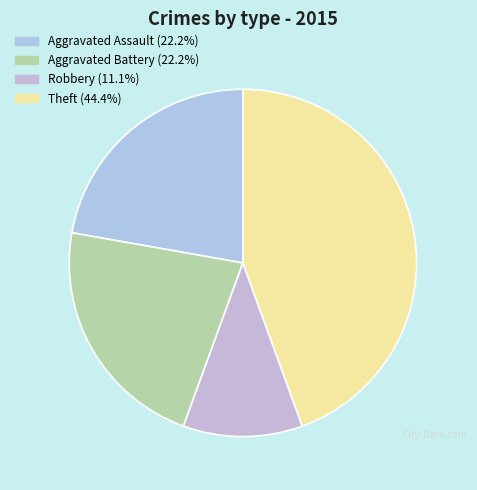

Is there any slice that represents more than half of the pie?

No